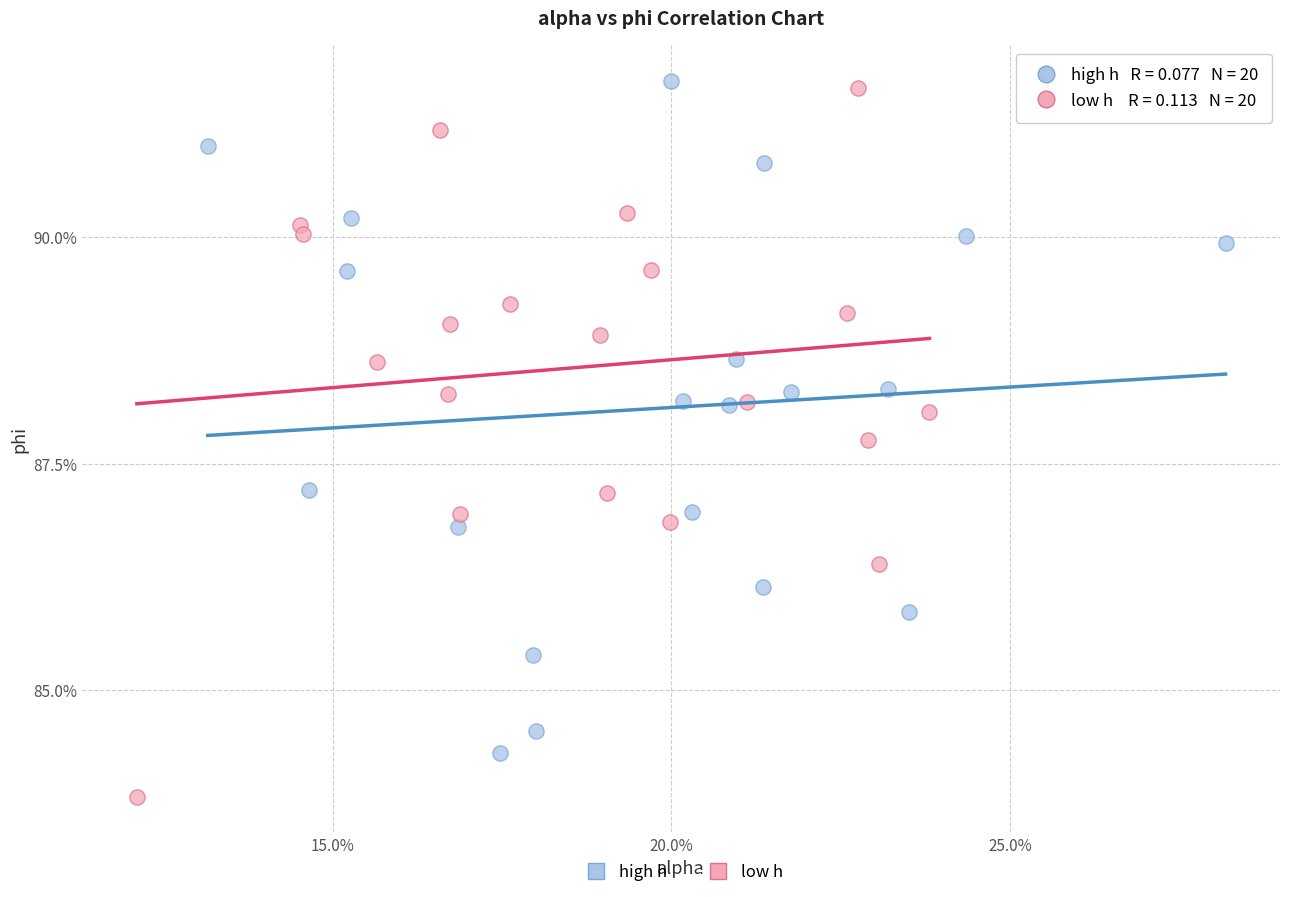

Which series reaches the maximum Y coordinate?

high h